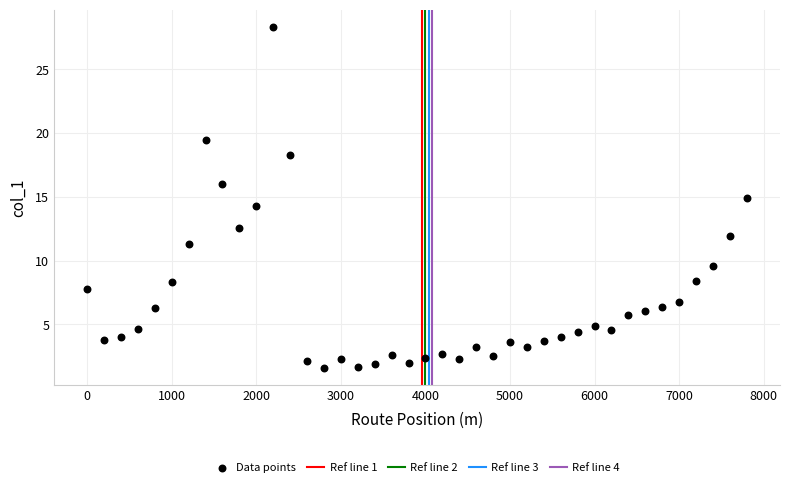

What Y value in the scatter plot is closest to 14?

14.3